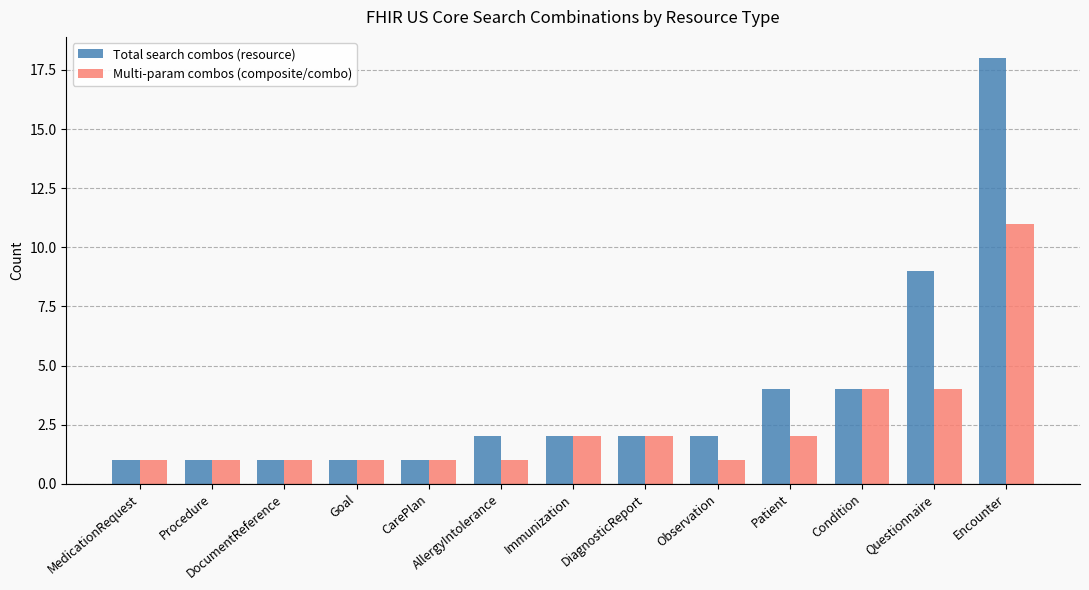

What is the total value across all series at Patient?

6